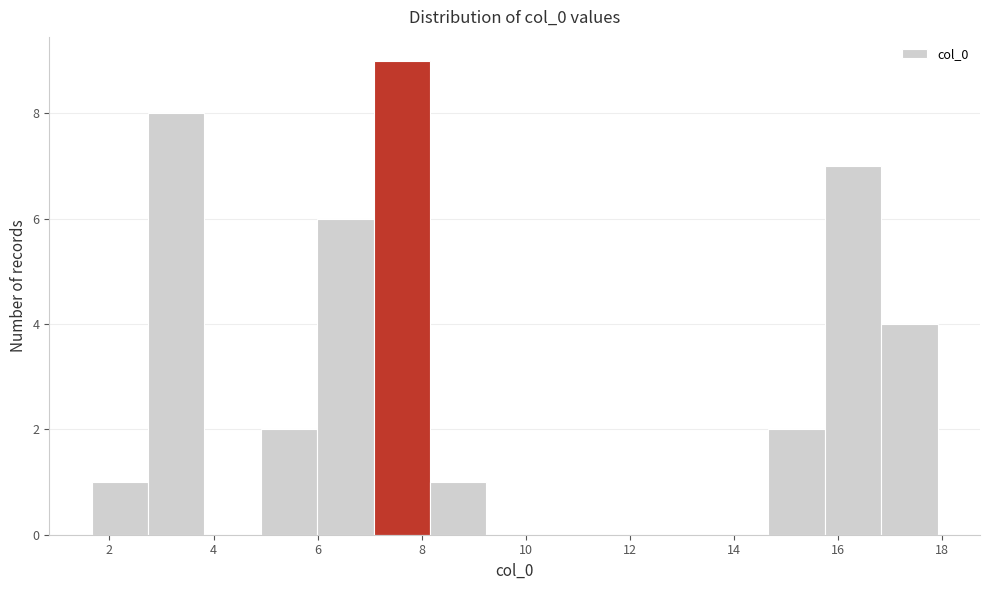

Reading left to right, list every bar in this chart as the range it spans on the x-axis followed by its height. Neither the bar edges nor the heights are printed on the chart, so give them approximately, as read against the axes.

1.6 to 2.8: 1
2.8 to 3.8: 8
3.8 to 5.0: 0
5.0 to 6.0: 2
6.0 to 7.0: 6
7.0 to 8.2: 9
8.2 to 9.2: 1
9.2 to 10.4: 0
10.4 to 11.4: 0
11.4 to 12.4: 0
12.4 to 13.6: 0
13.6 to 14.6: 0
14.6 to 15.8: 2
15.8 to 16.8: 7
16.8 to 18.0: 4